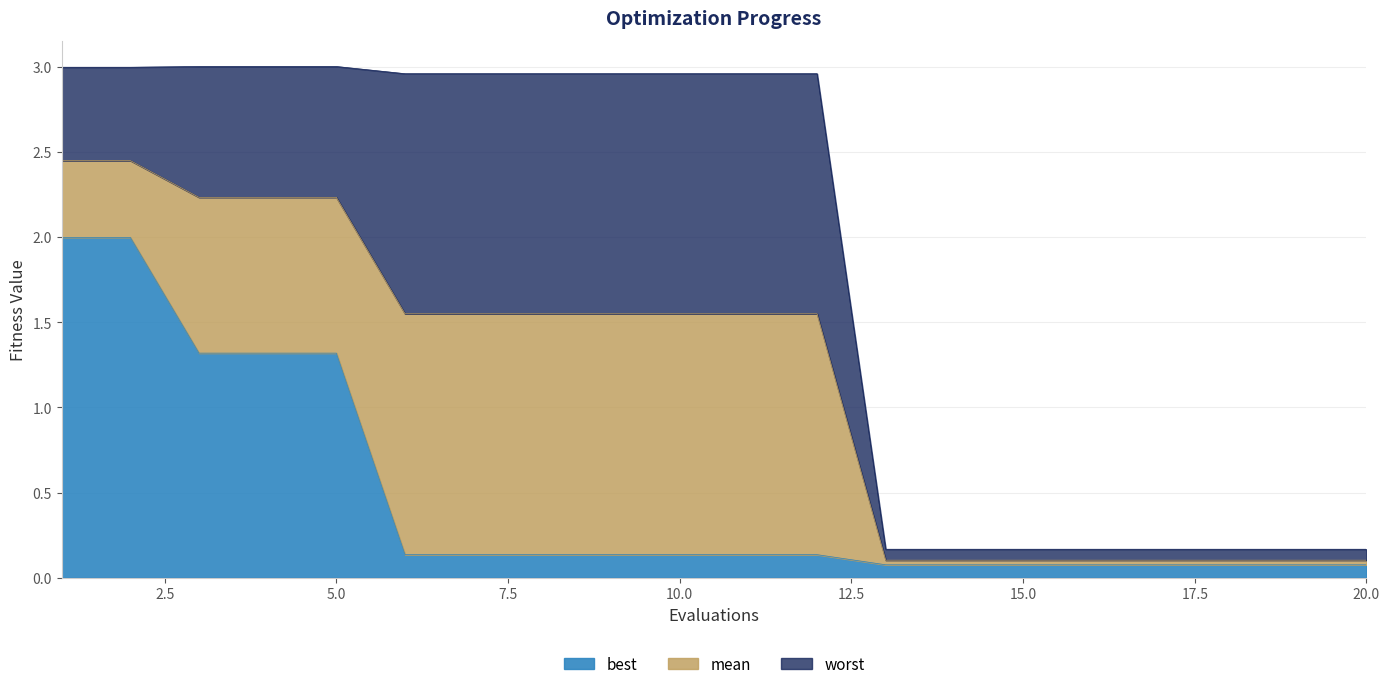

Between 14 and 18, which series saw the biggest shift?

mean